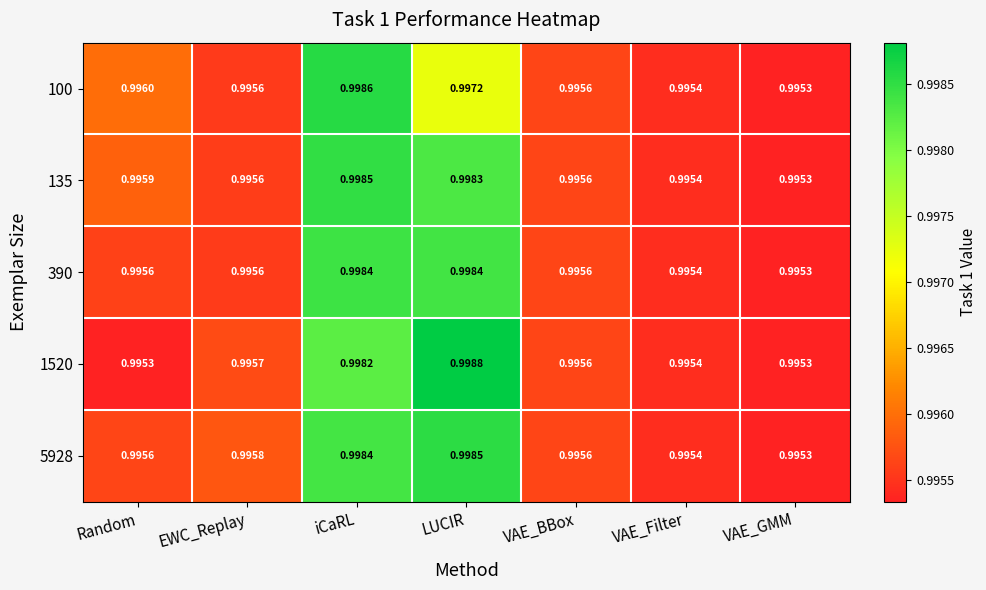

How many categories are shown in the chart?

7